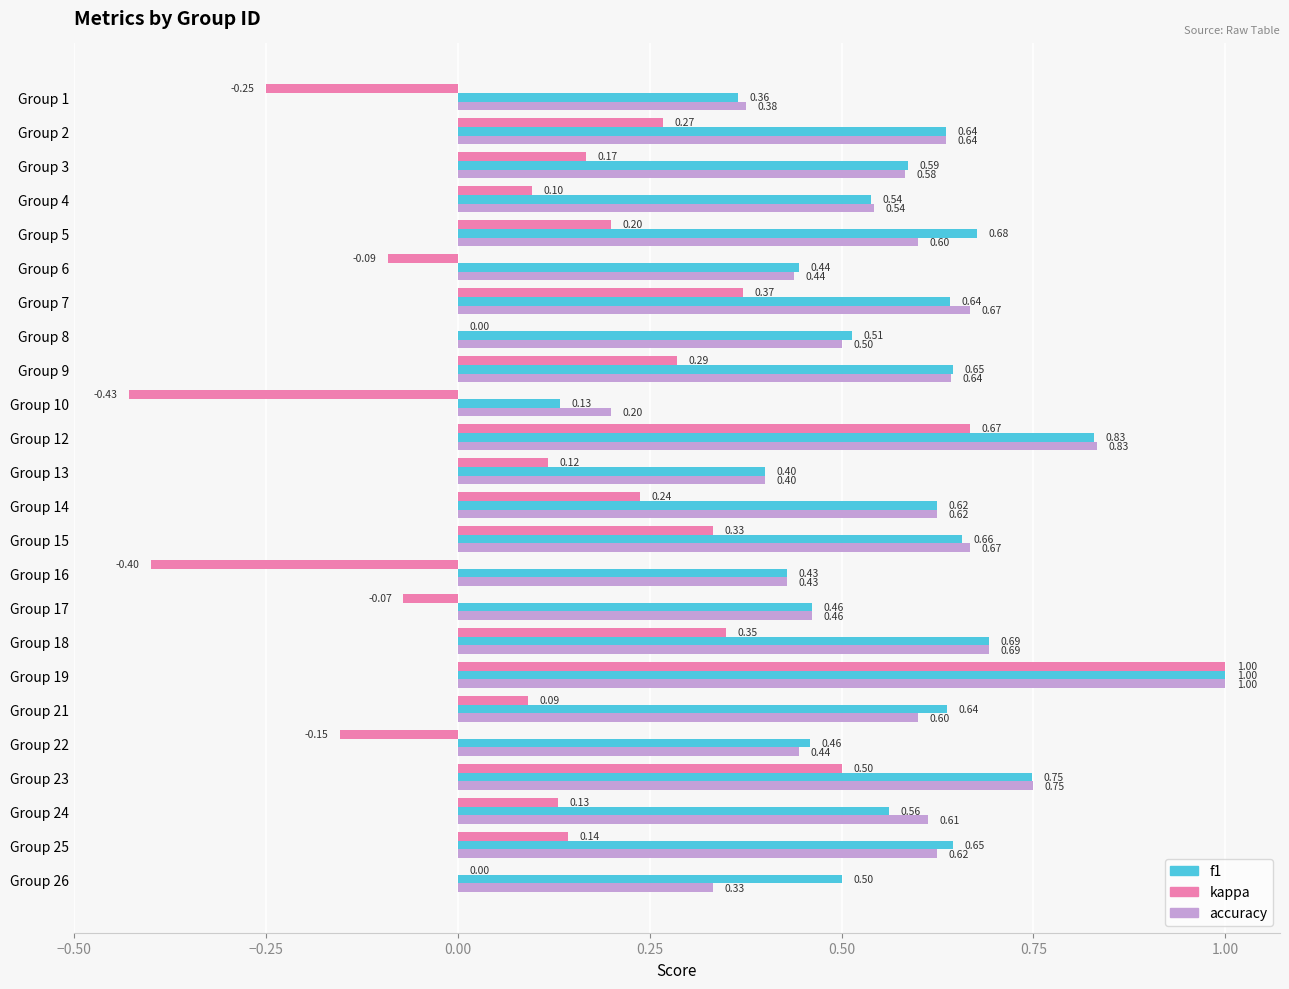

What is the sum of all kappa values?

3.6